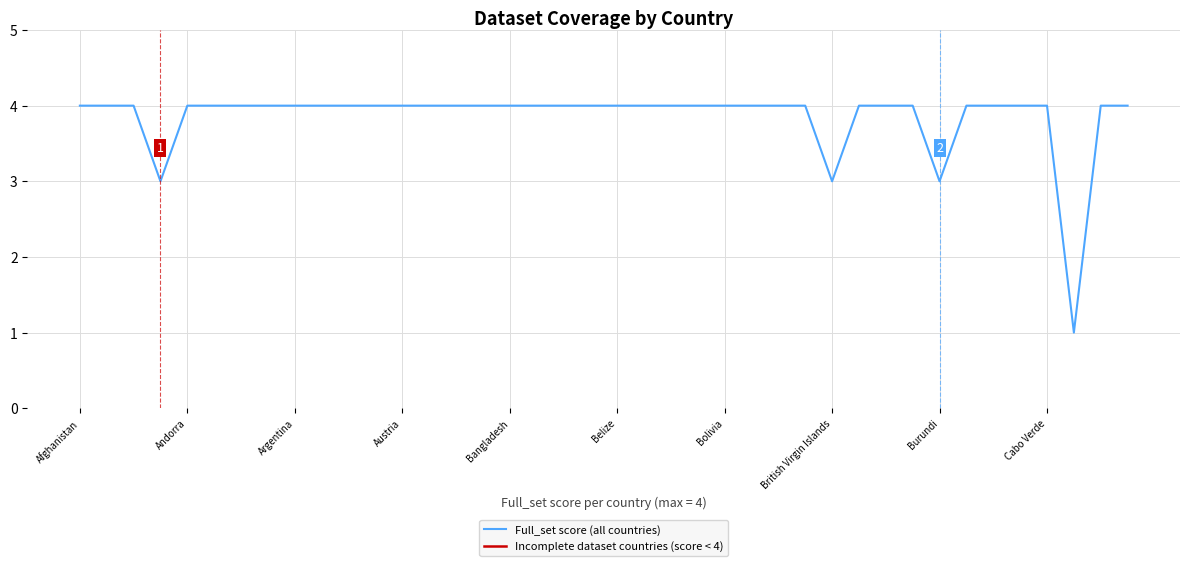

Which series has the largest total across all categories?

Full_set score (all countries)